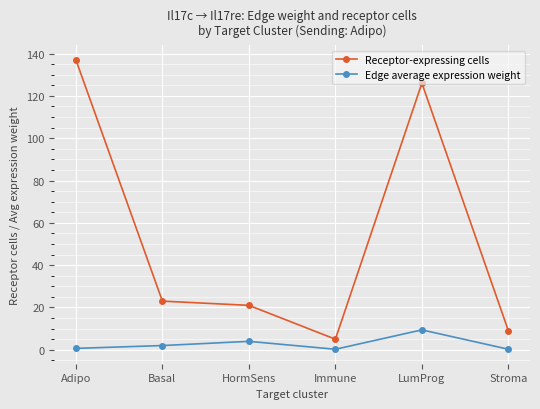

Which series changed the most between HormSens and Stroma?

Receptor-expressing cells